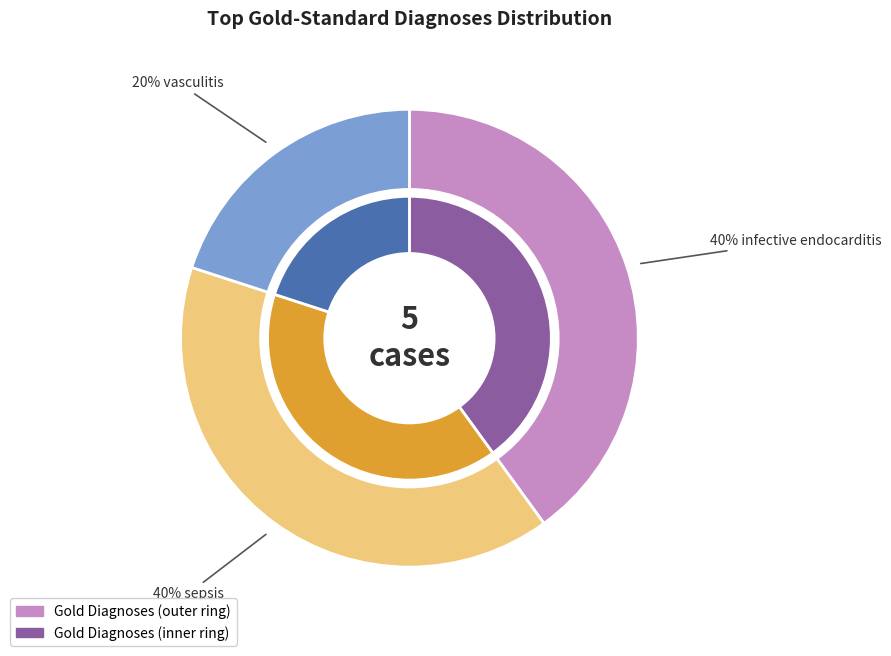

Rank the categories by value from highest to lowest.

infective endocarditis, sepsis, vasculitis